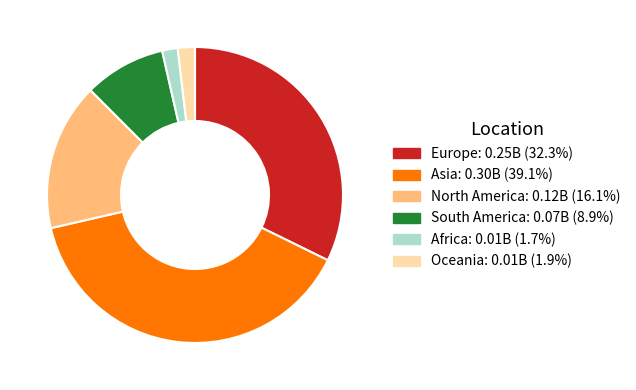

Do Oceania and Africa together represent more than half of the pie?

No